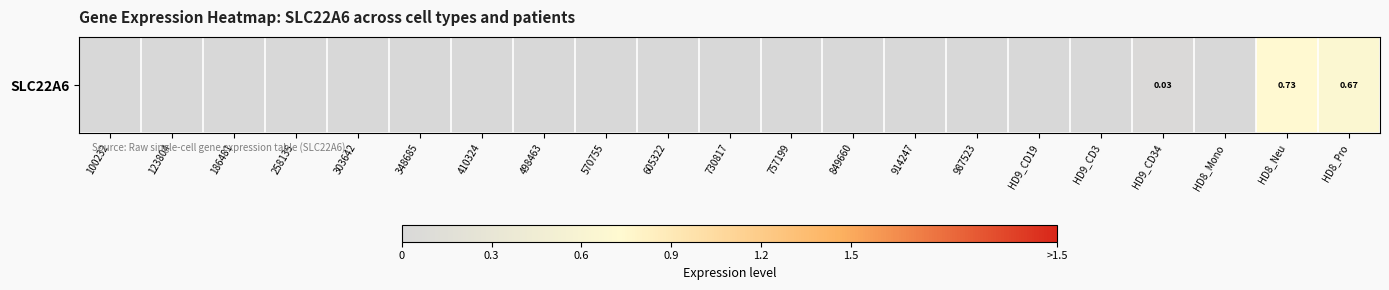

What is the difference between the maximum and minimum values?

0.7